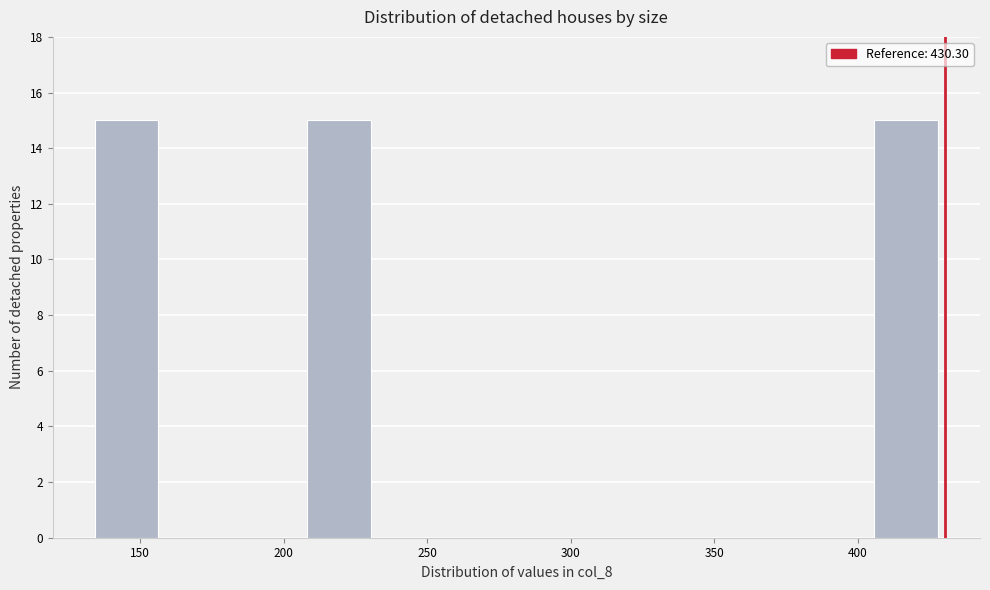

Reading left to right, list every bar in this chart as the range it spans on the x-axis followed by its height. Neither the bar edges nor the heights are printed on the chart, so give them approximately, as read against the axes.

135 to 160: 15
160 to 185: 0
185 to 210: 0
210 to 235: 15
235 to 260: 0
260 to 280: 0
280 to 305: 0
305 to 330: 0
330 to 355: 0
355 to 380: 0
380 to 405: 0
405 to 430: 15